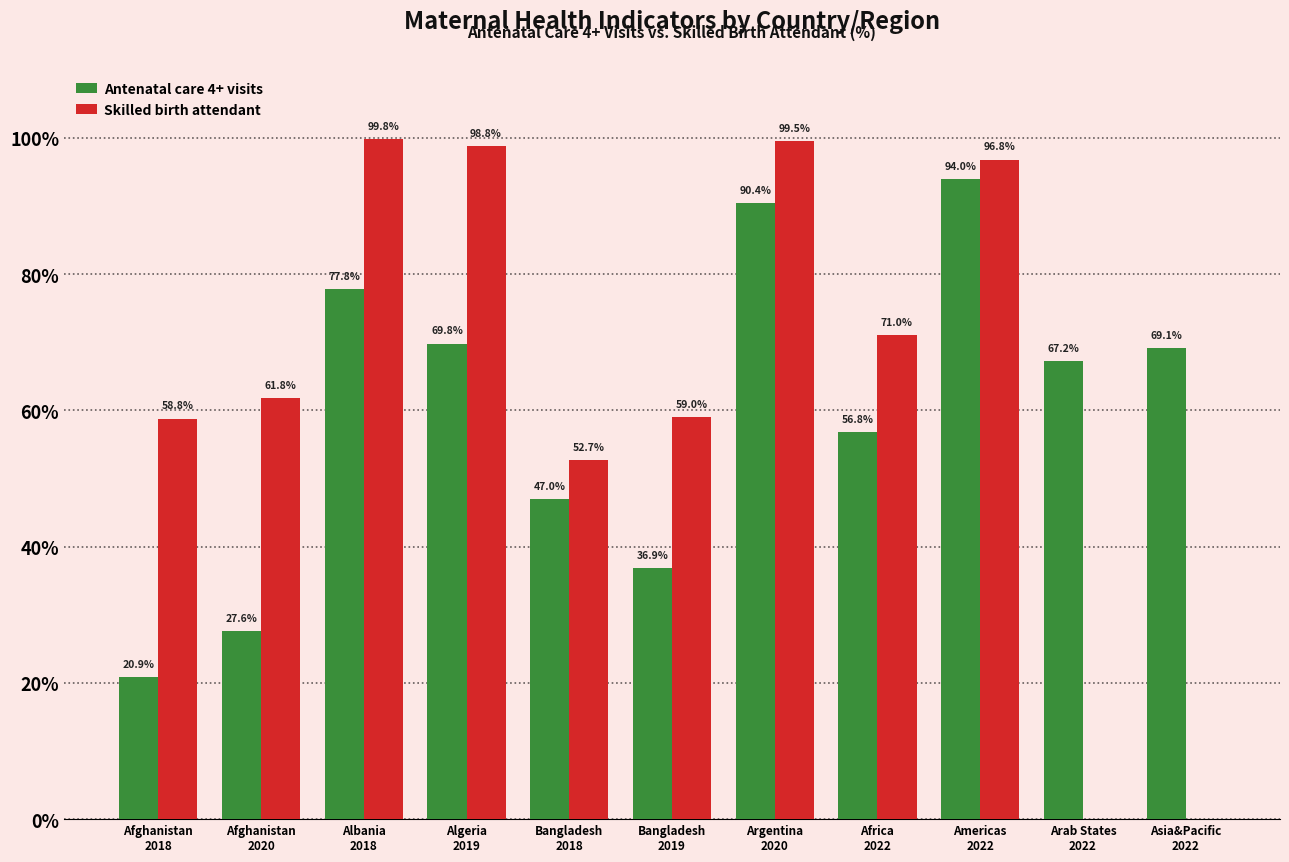

What is the sum of all Skilled birth attendant values?

698.2